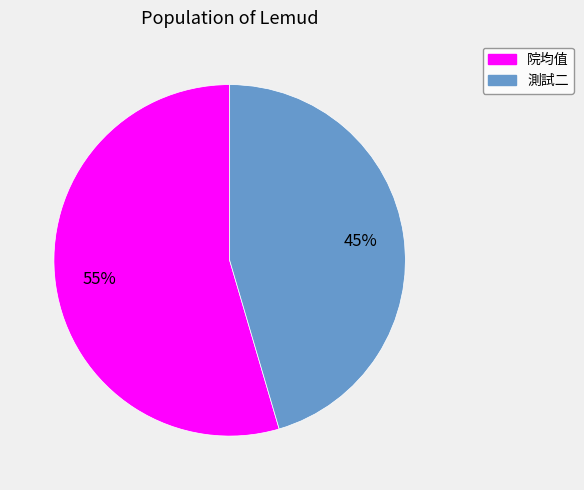

To the nearest percent, what is the average slice percentage?

50%